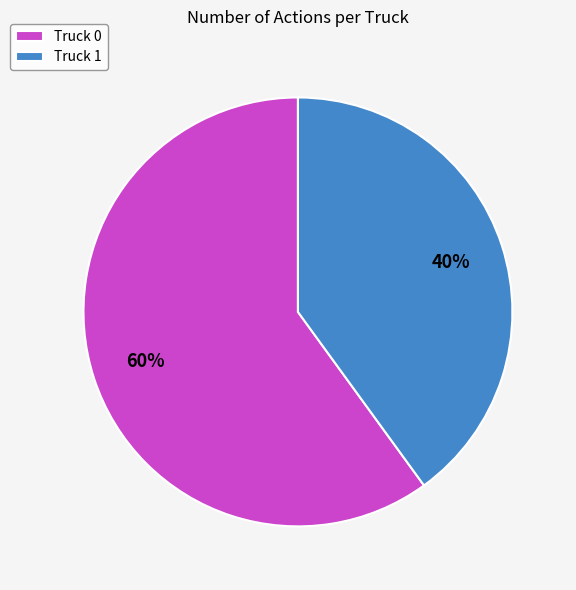

To the nearest percent, what percentage of the pie is Truck 1?

40%